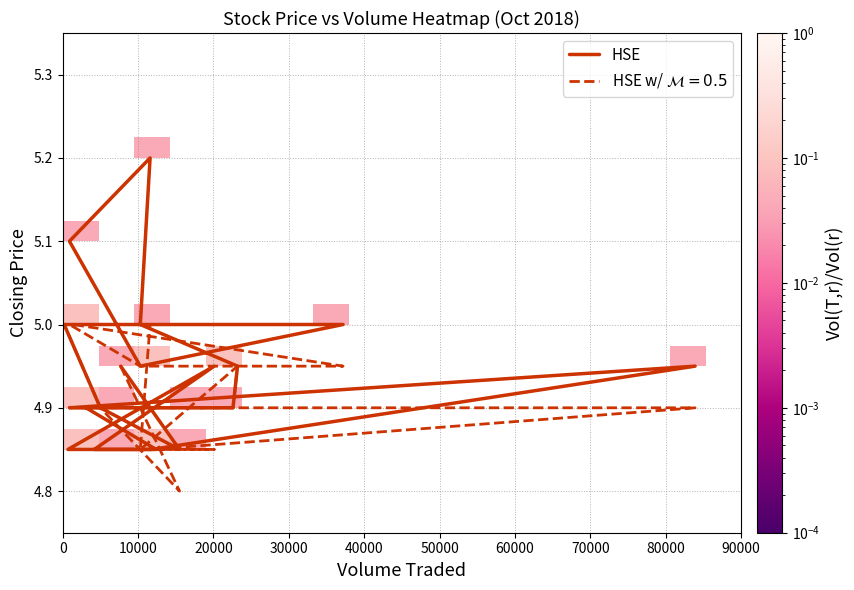

How many categories are shown in the chart?

23